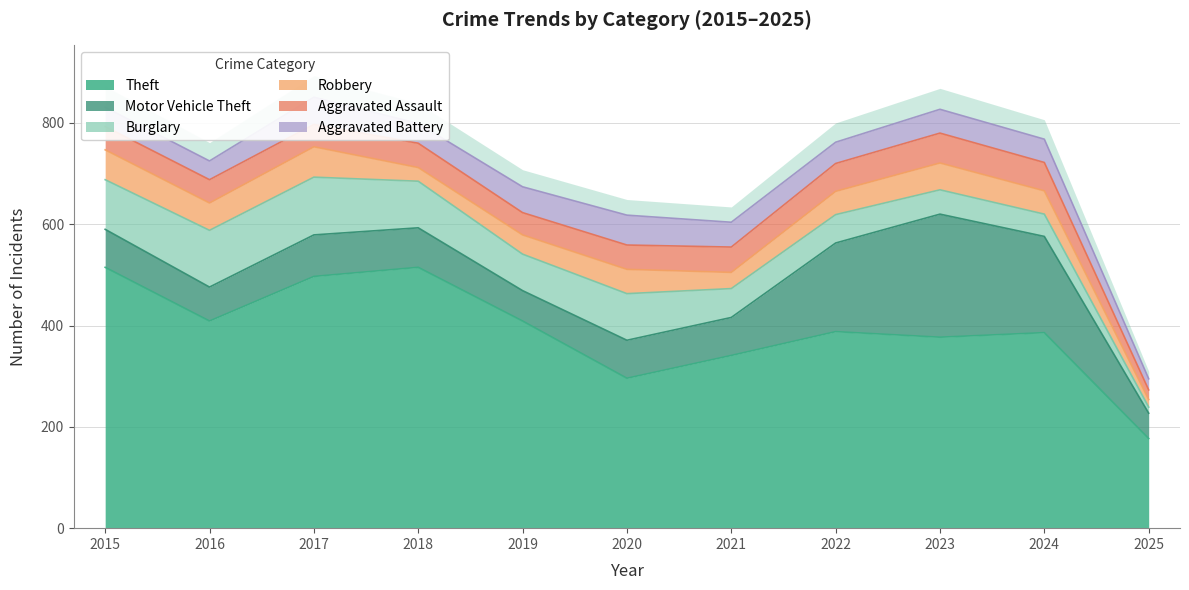

What is the average value of the Motor Vehicle Theft series?

106